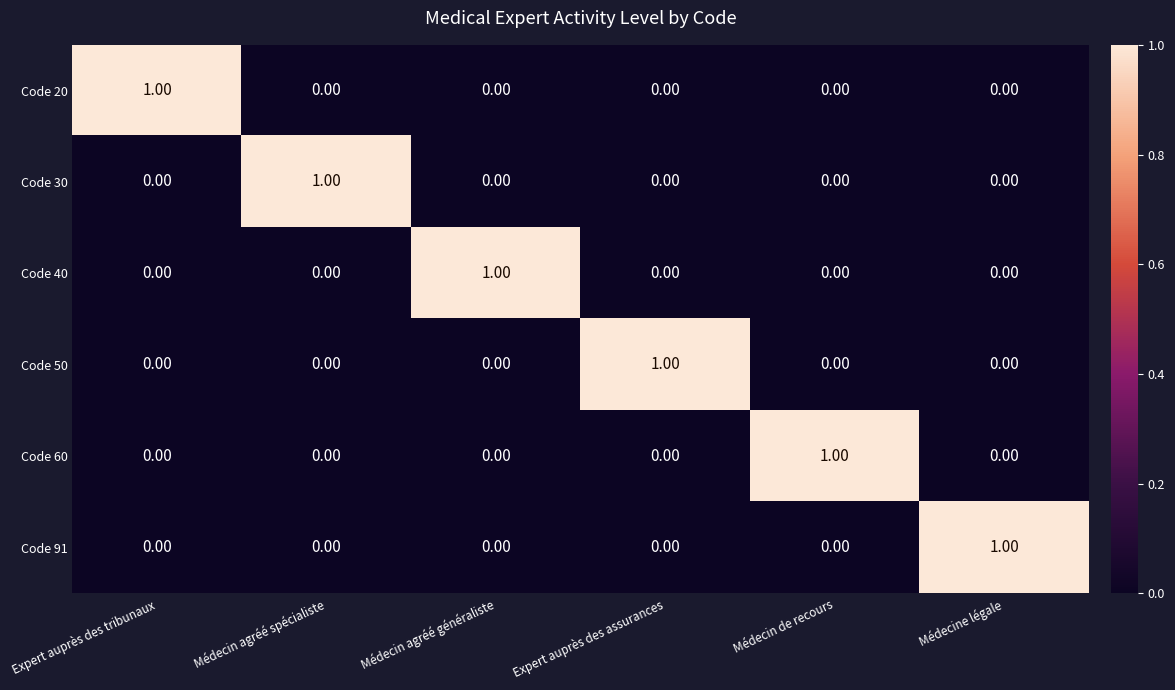

At how many categories does at least one series exceed 0?

6